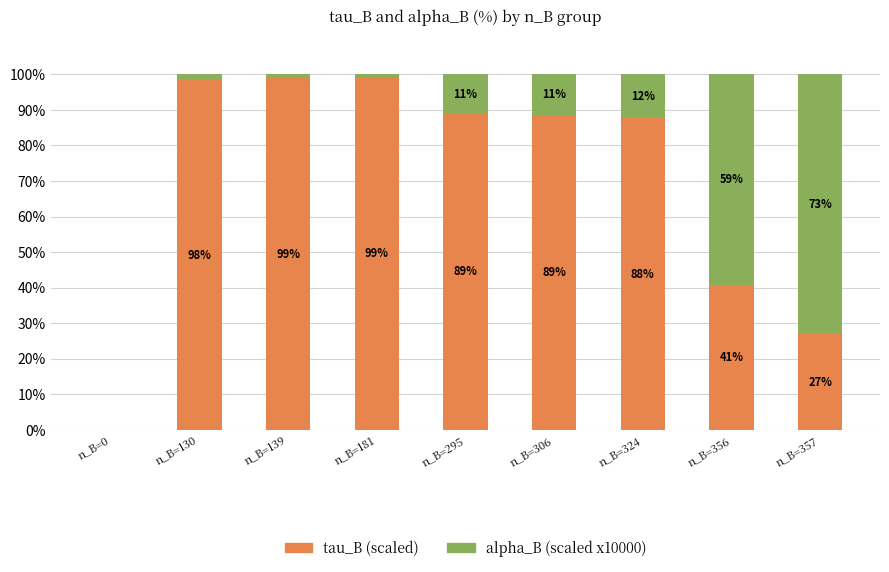

Is it true that tau_B (scaled) equals 98.4 at n_B=130?

True